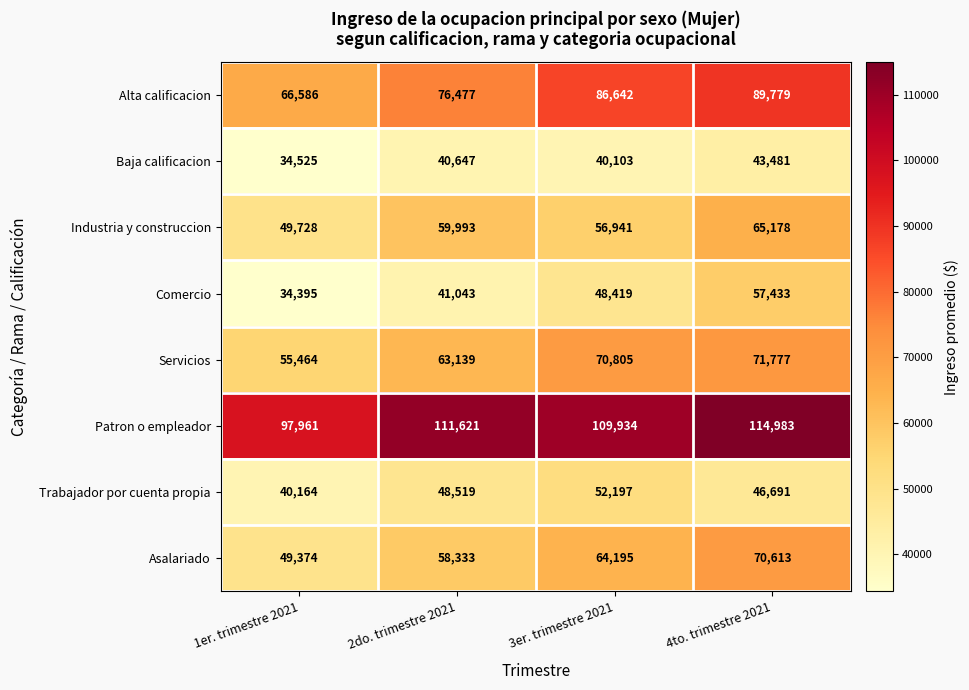

True or false: Comercio has a value of 34395 at 1er. trimestre 2021.

True